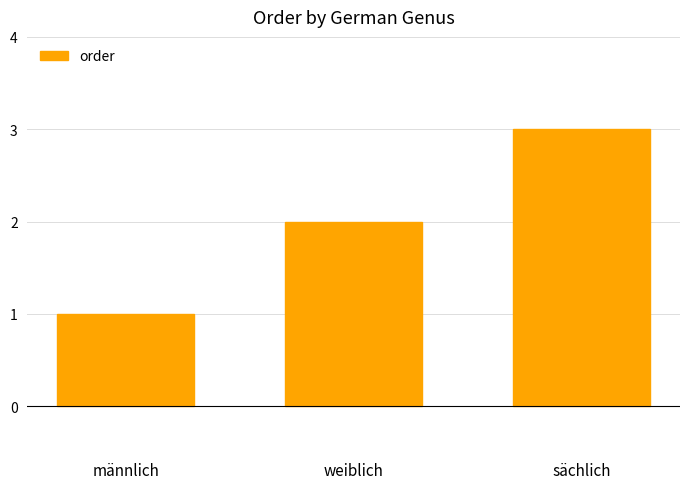

What is the maximum value shown in the chart?

3